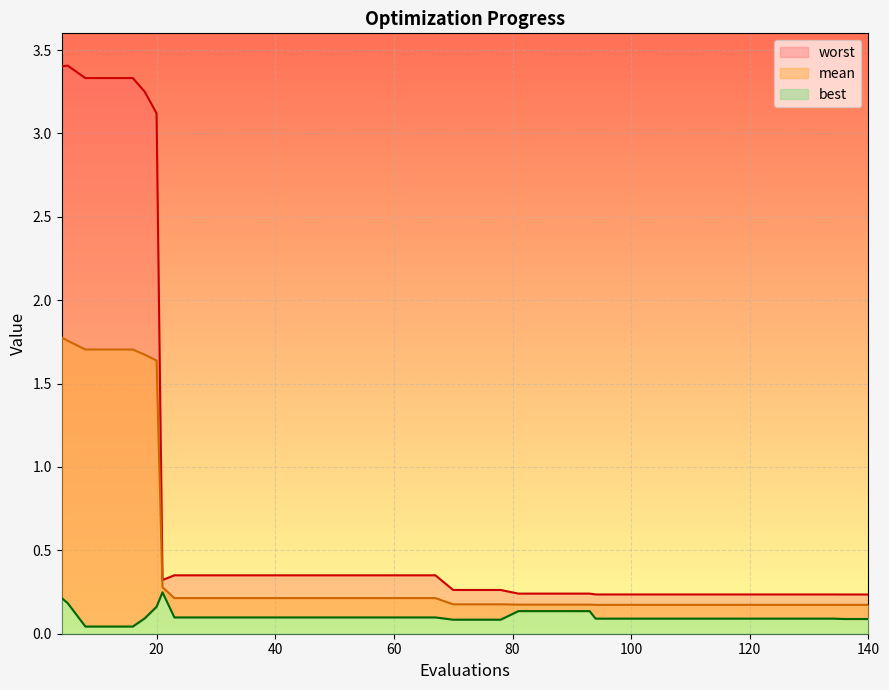

What is the difference between the maximum and minimum values in the best series?

0.2